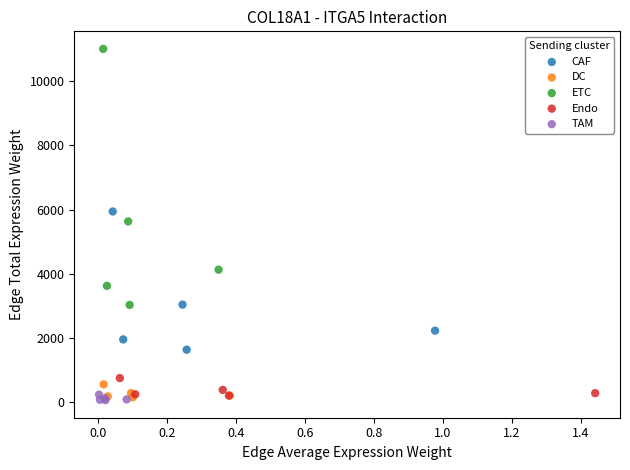

What are all the series names shown in the legend?

CAF, DC, ETC, Endo, TAM